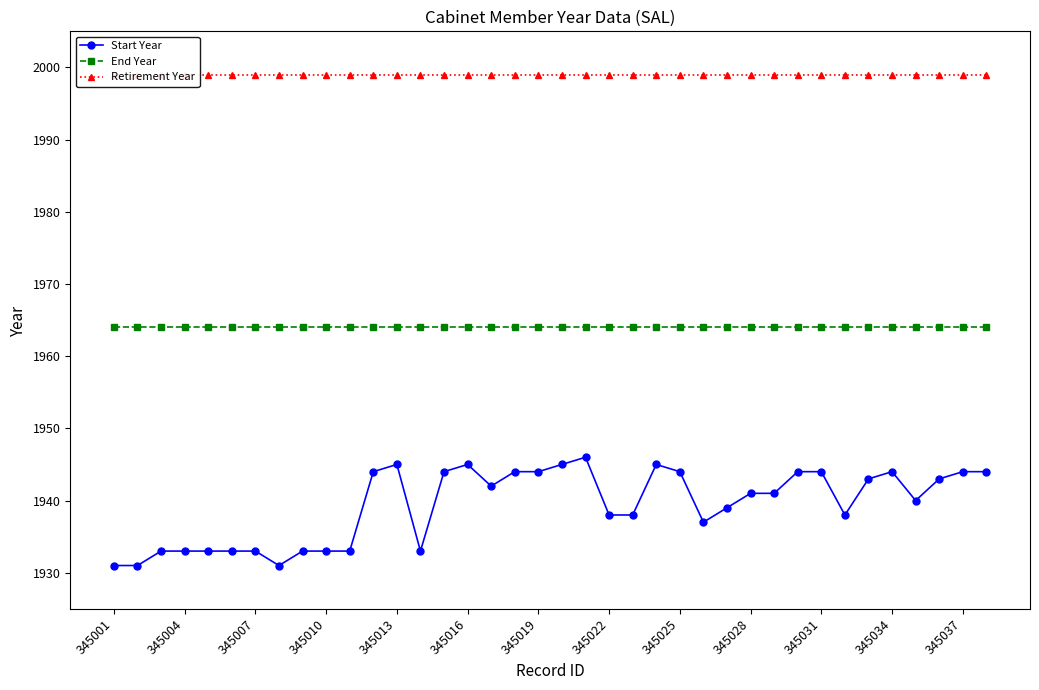

What is the maximum value shown in the chart?

1999